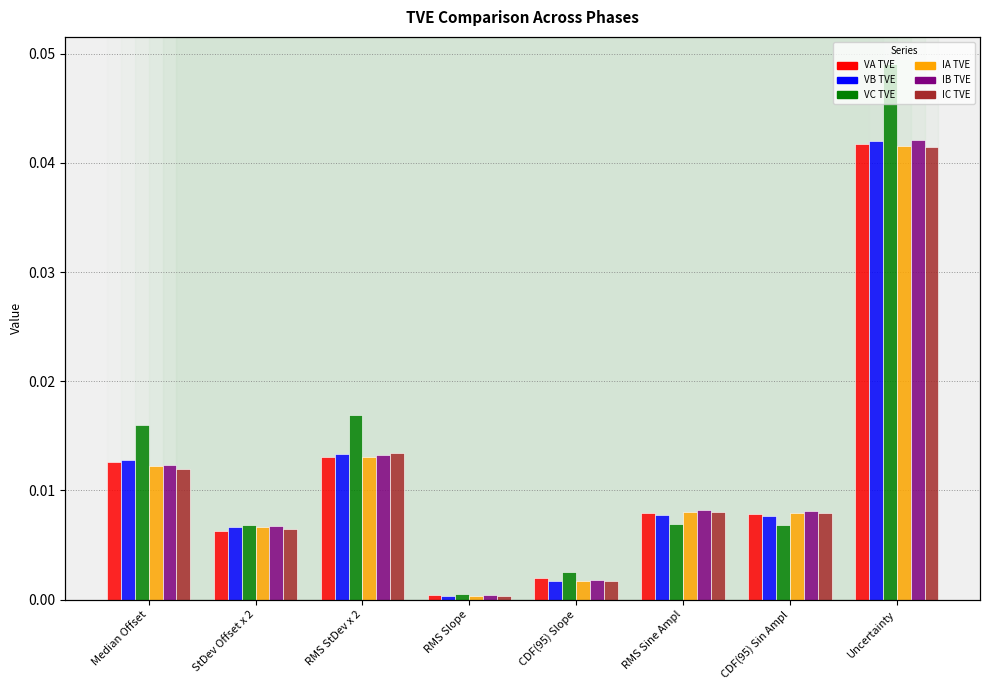

At which category is the sum across all series the highest?

Uncertainty